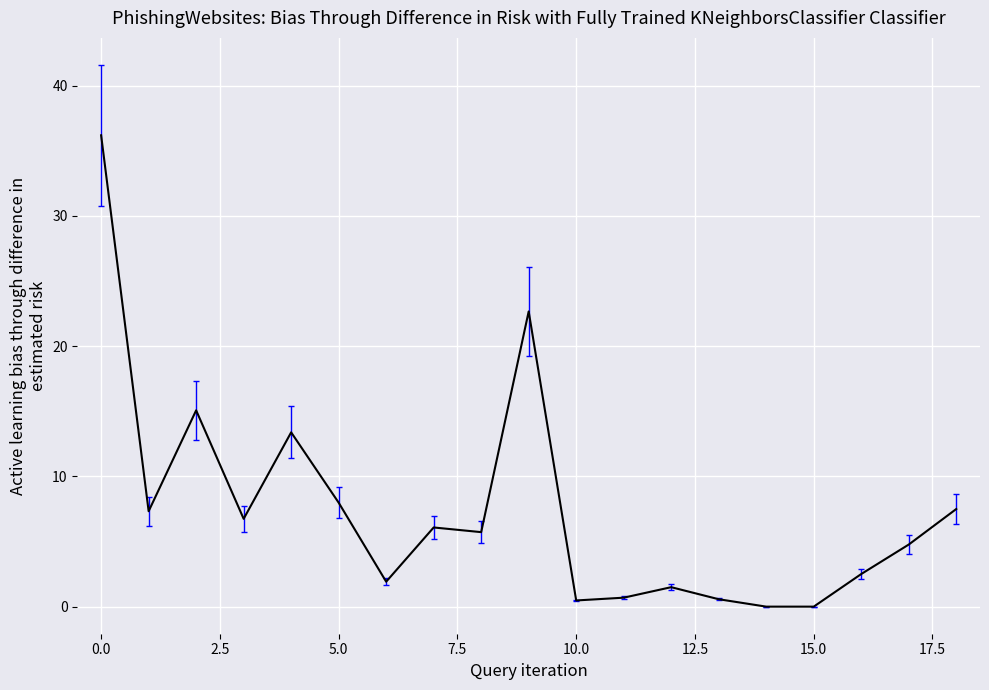

What is the greatest value displayed?

36.2